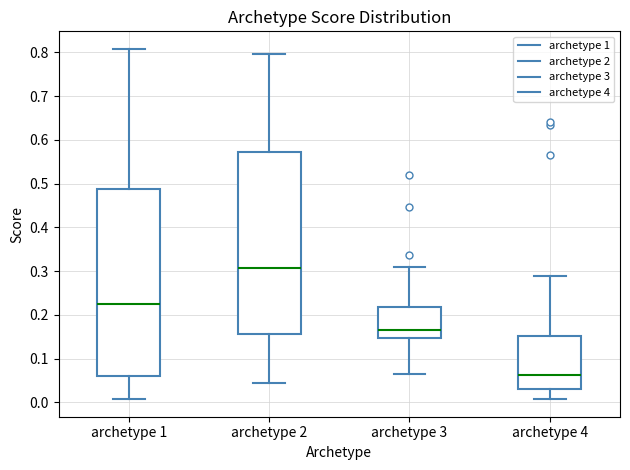

Comparing the boxes themselves (not the whiskers), which one is the tallest?

archetype 1